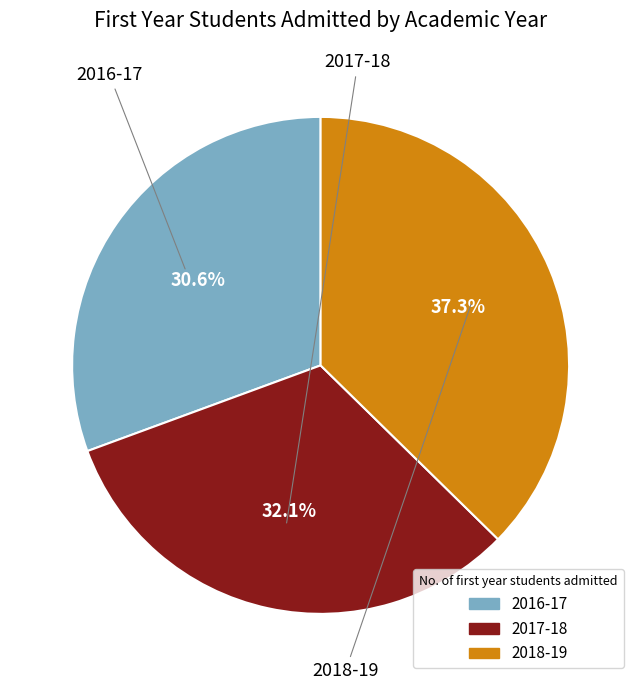

To the nearest percent, what portion does 2018-19 represent?

37%